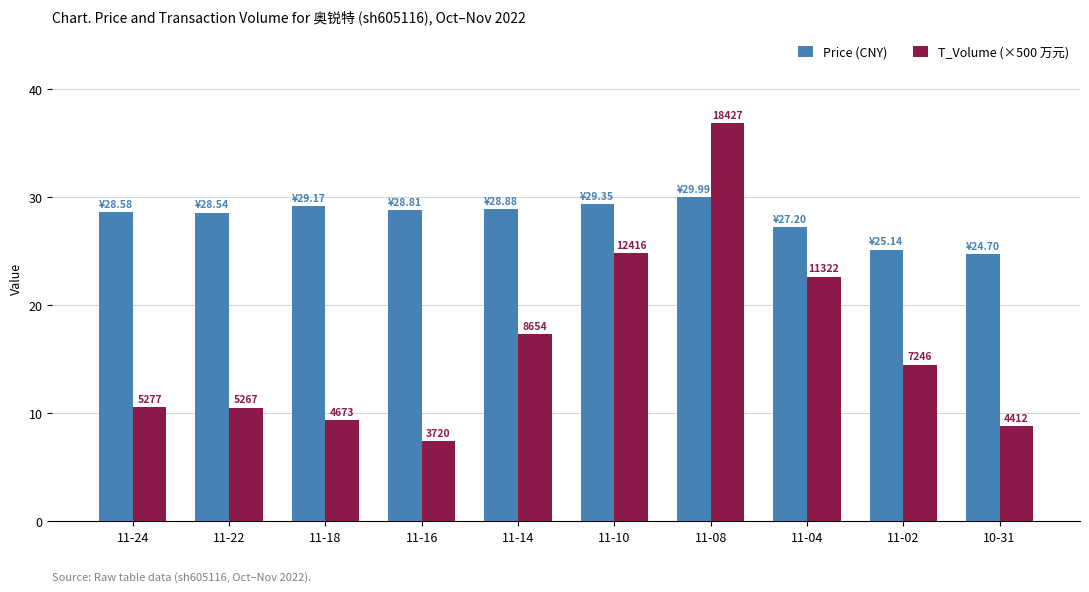

What is the difference between the second highest and second lowest values in the T_Volume (×500 万元) series?

16.0